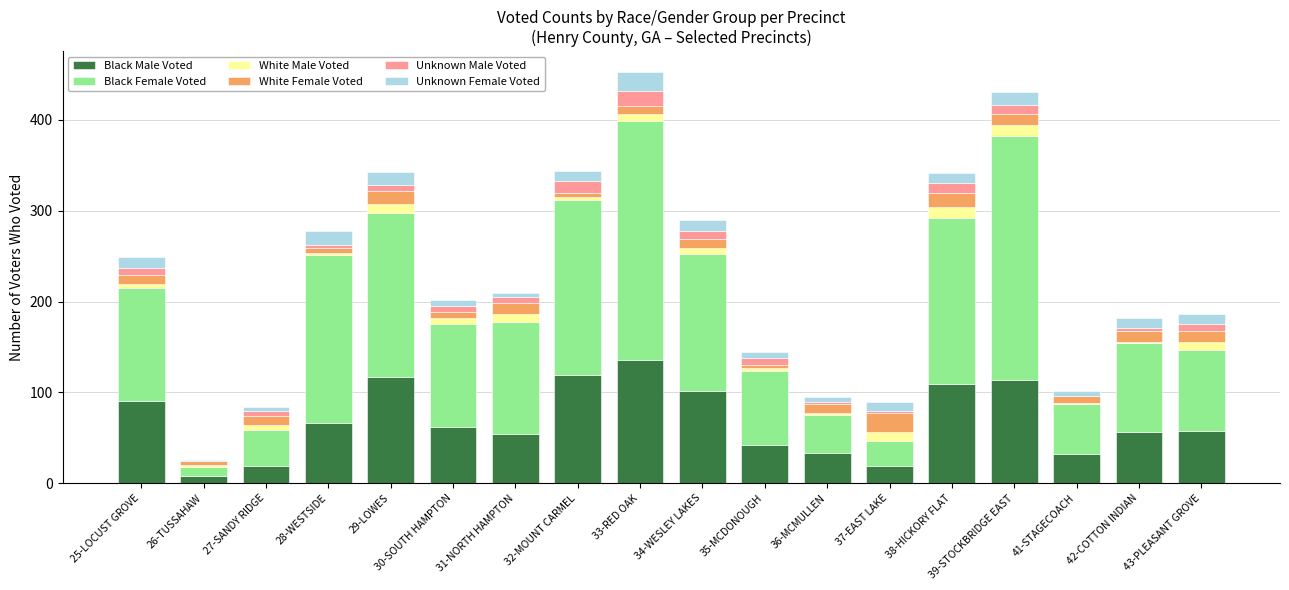

Which category has the highest value in the Black Male Voted series?

33-RED OAK